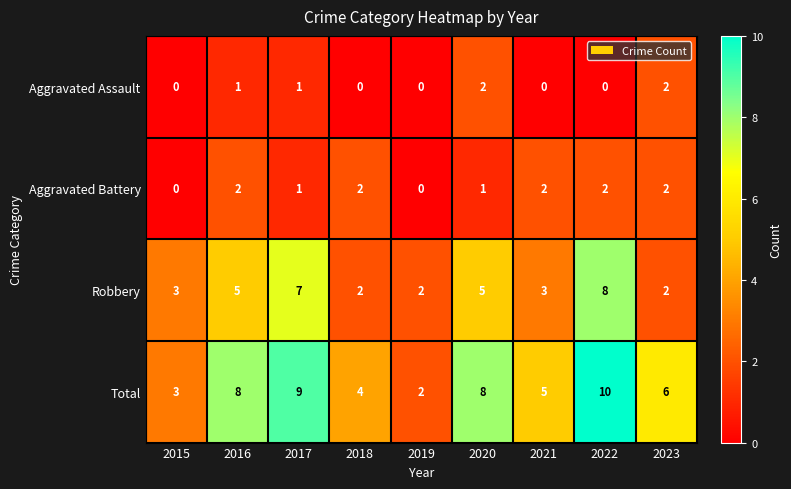

Which series changed the most between 2015 and 2016?

Total